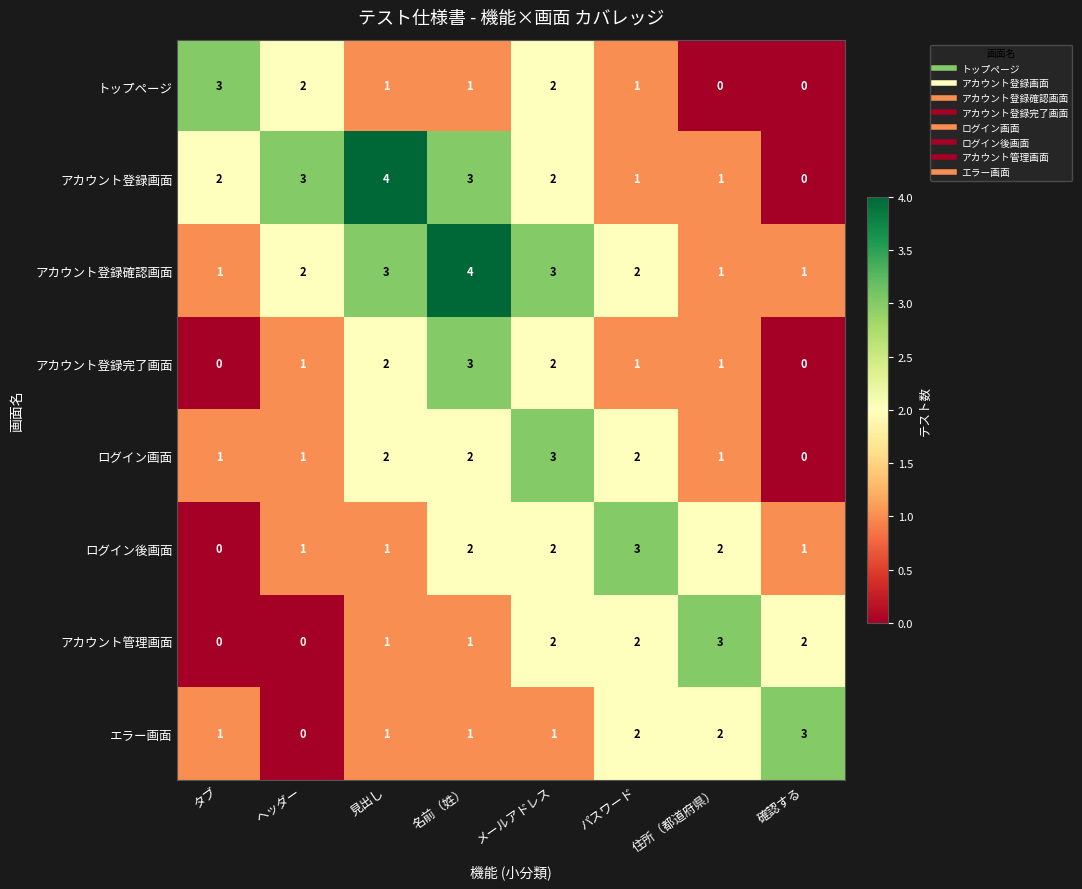

Count the number of data series in this chart.

8